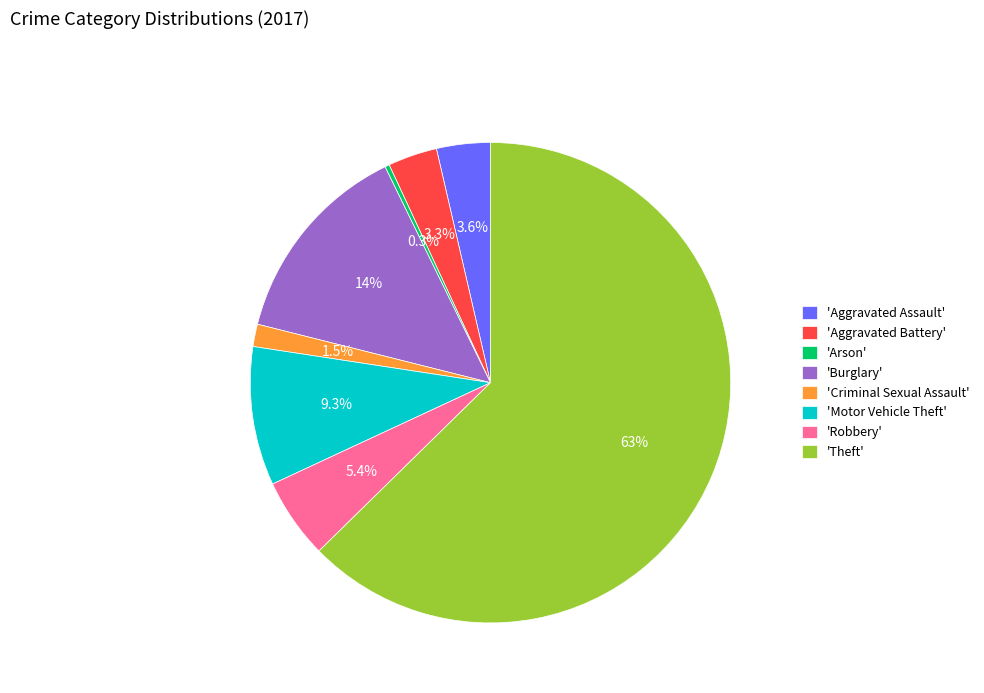

To the nearest percent, what is the difference between the largest and smallest slice percentages?

62%